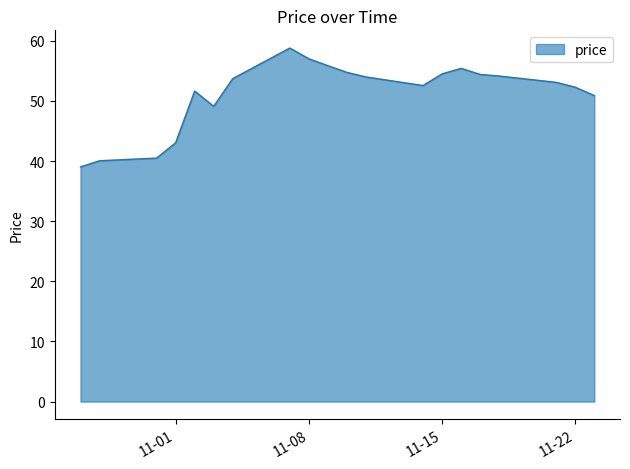

Does the chart display data point markers on the line(s)?

No